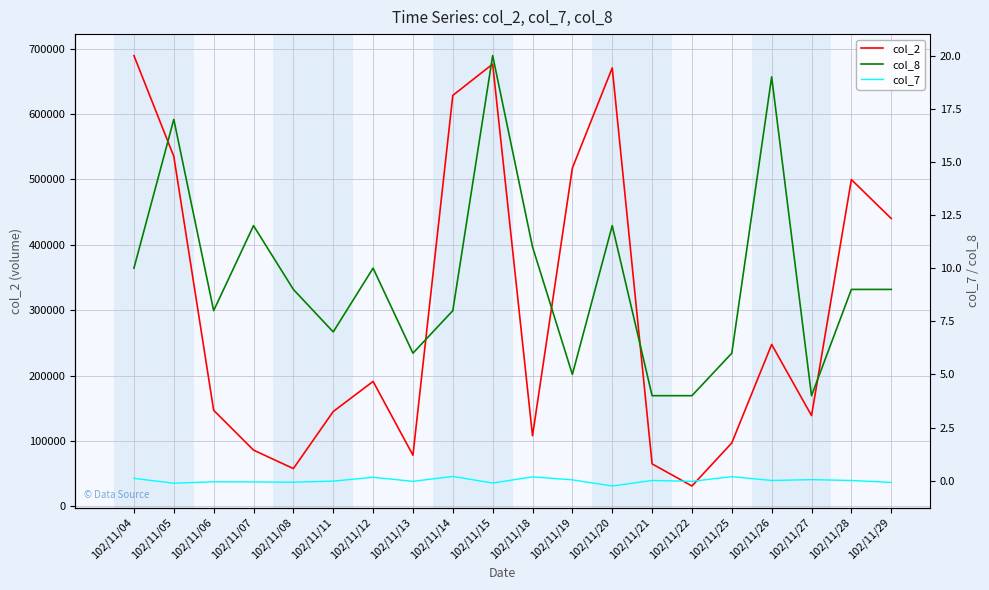

True or false: col_2 has more than 1 interior local peaks.

True